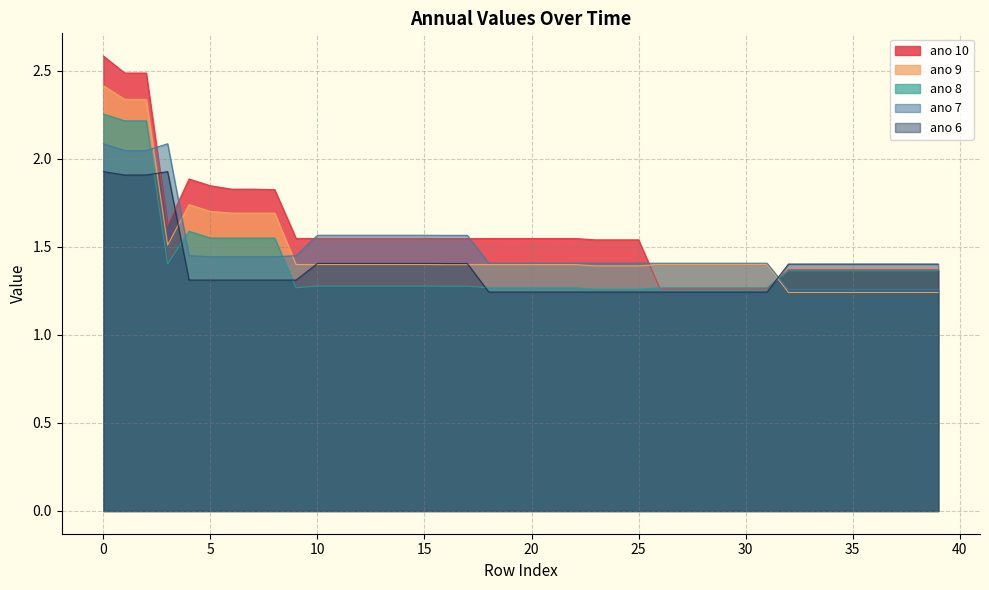

What is the highest value of the ano 9 series?

2.4